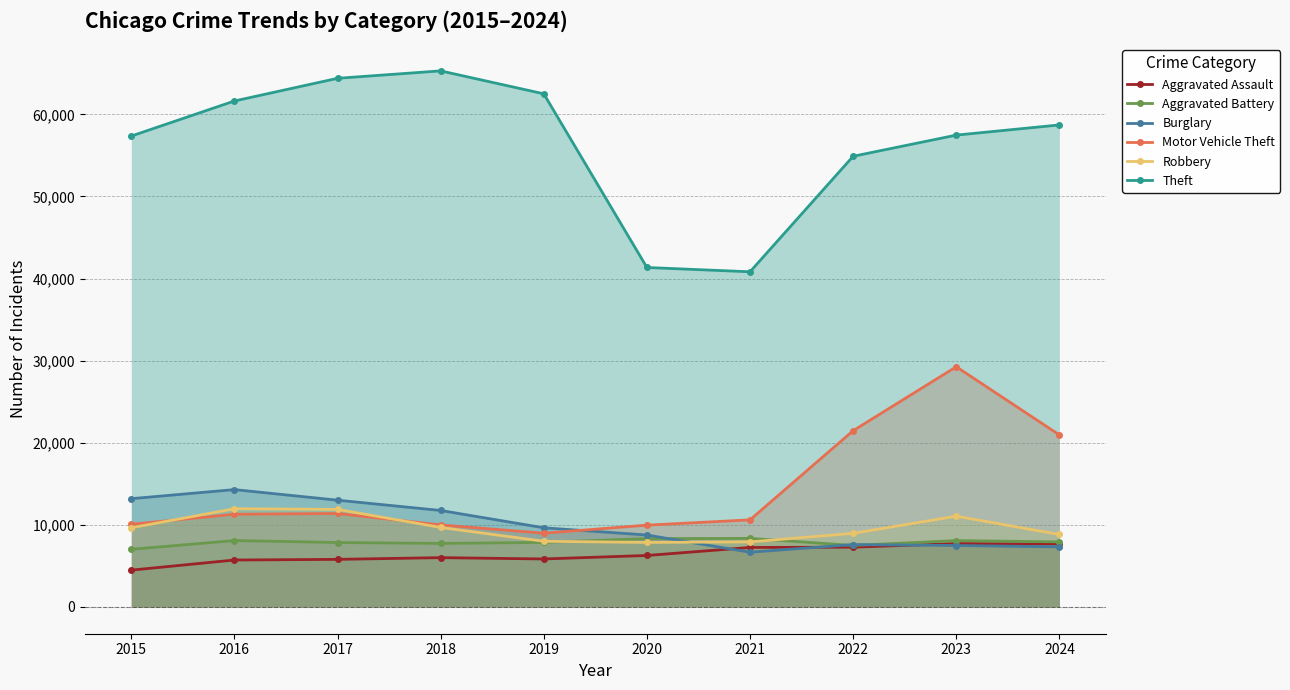

Between 2019 and 2015, which is larger?

2019